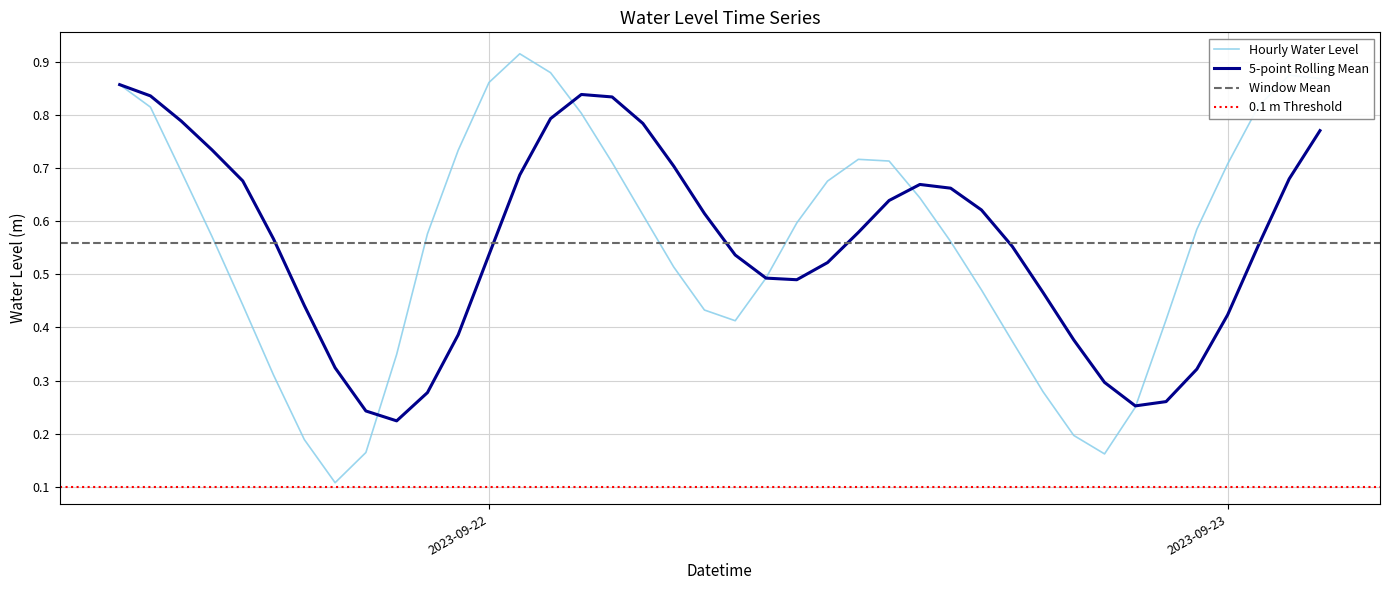

List the labels in order of value, smallest first.

2023-09-21 19:00:00, 2023-09-22 20:00:00, 2023-09-21 20:00:00, 2023-09-21 18:00:00, 2023-09-22 19:00:00, 2023-09-22 21:00:00, 2023-09-22 18:00:00, 2023-09-21 17:00:00, 2023-09-21 21:00:00, 2023-09-22 17:00:00, 2023-09-22 08:00:00, 2023-09-22 22:00:00, 2023-09-22 07:00:00, 2023-09-21 16:00:00, 2023-09-22 16:00:00, 2023-09-22 09:00:00, 2023-09-22 06:00:00, 2023-09-22 15:00:00, 2023-09-21 15:00:00, 2023-09-21 22:00:00, 2023-09-22 23:00:00, 2023-09-22 10:00:00, 2023-09-22 05:00:00, 2023-09-22 14:00:00, 2023-09-22 11:00:00, 2023-09-21 14:00:00, 2023-09-23 00:00:00, 2023-09-22 04:00:00, 2023-09-22 13:00:00, 2023-09-22 12:00:00, 2023-09-21 23:00:00, 2023-09-22 03:00:00, 2023-09-21 13:00:00, 2023-09-23 01:00:00, 2023-09-21 12:00:00, 2023-09-22 00:00:00, 2023-09-23 03:00:00, 2023-09-23 02:00:00, 2023-09-22 02:00:00, 2023-09-22 01:00:00